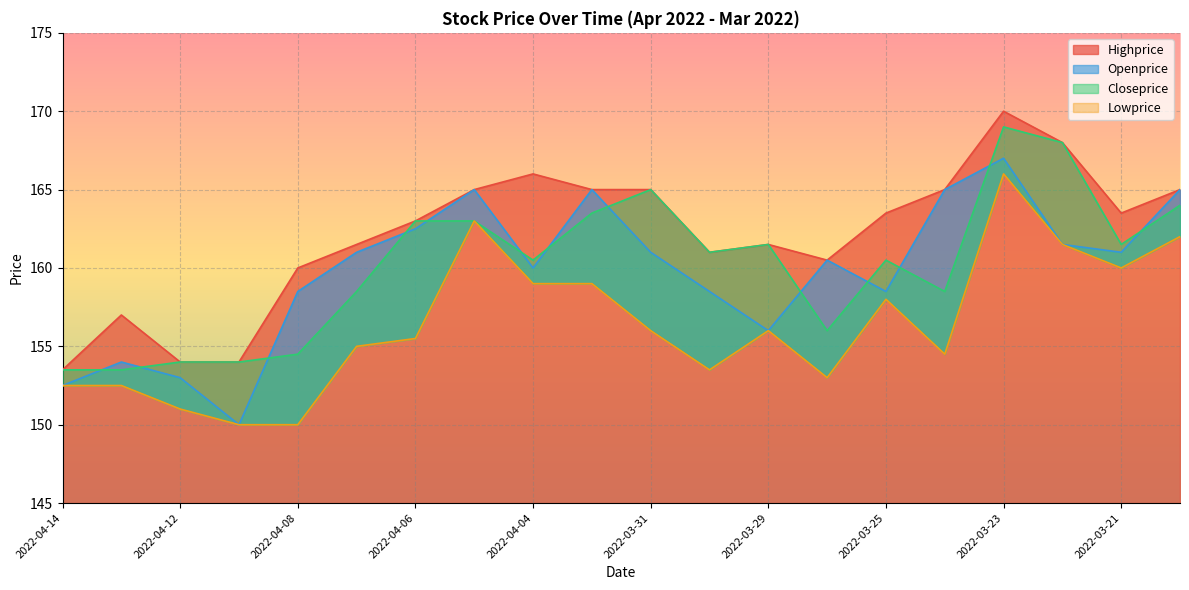

What is the average value of the Closeprice series?

160.2